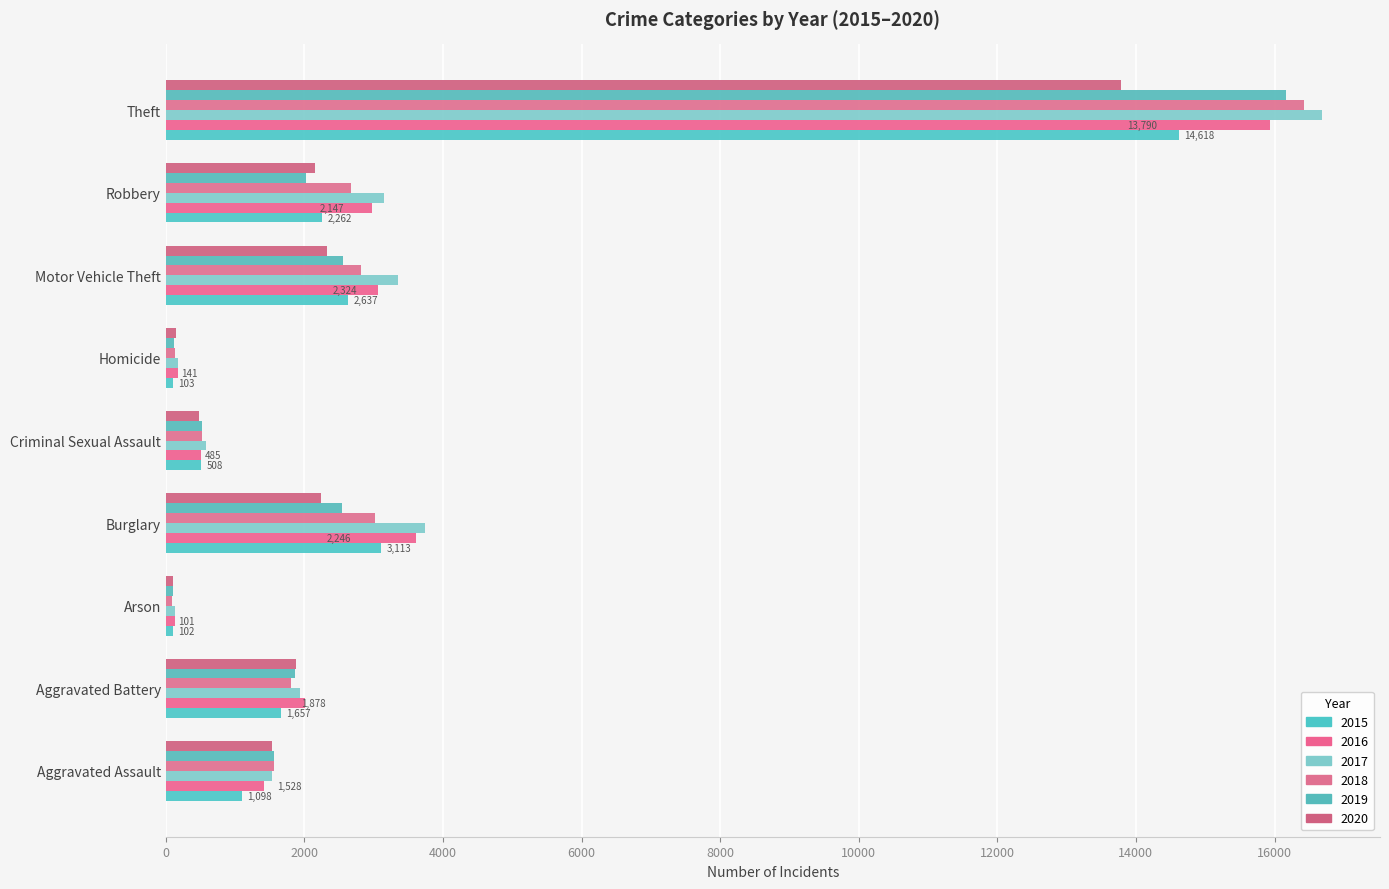

Reading left to right, list all the values displayed in this chart.

2015: 1098	1657	102	3113	508	103	2637	2262	14618
2016: 1425	2004	140	3607	514	170	3069	2980	15928
2017: 1528	1942	138	3747	588	176	3351	3149	16688
2018: 1565	1802	88	3025	519	135	2820	2677	16420
2019: 1557	1867	100	2537	528	119	2565	2024	16172
2020: 1528	1878	101	2246	485	141	2324	2147	13790